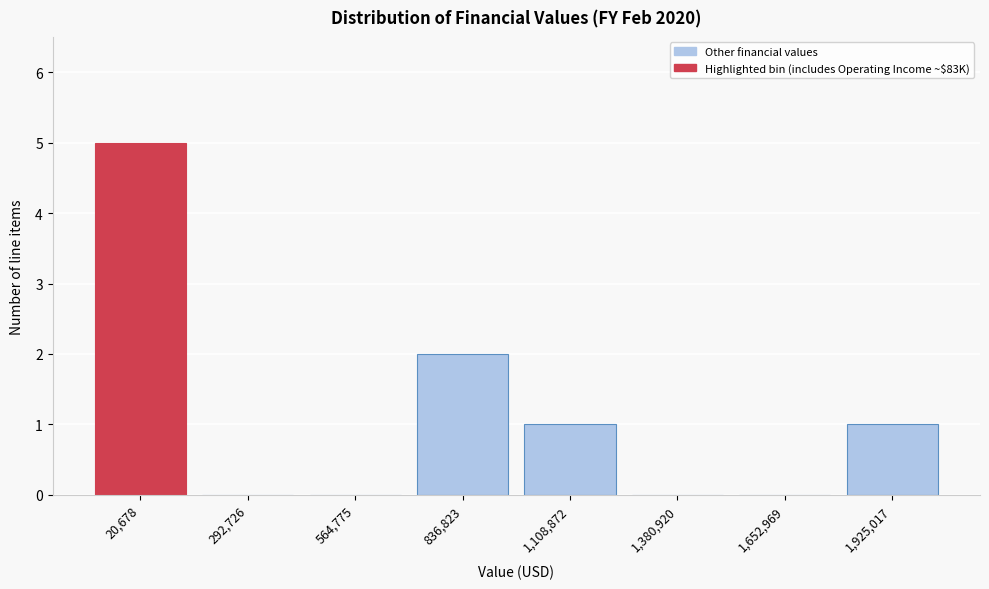

Reading left to right, transcribe all the data shown in this chart.

20,678=5	292,726=0	564,775=0	836,823=2	1,108,872=1	1,380,920=0	1,652,969=0	1,925,017=1